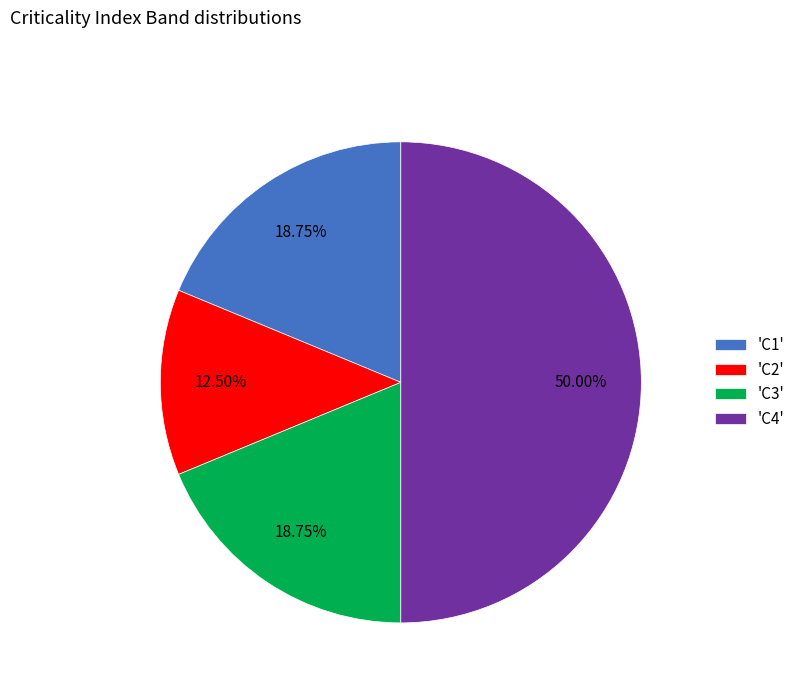

Does 'C1' account for over 50% of the chart?

No